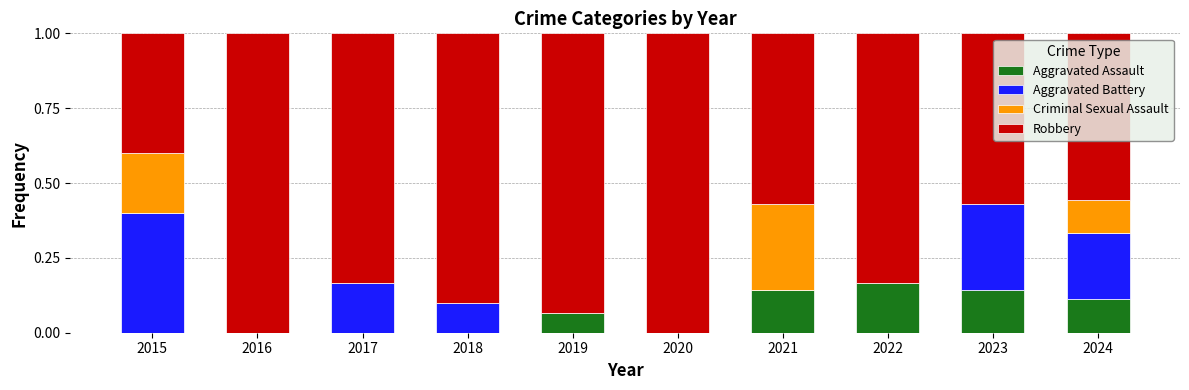

Is it true that Aggravated Assault equals 0.2 at 2022?

True